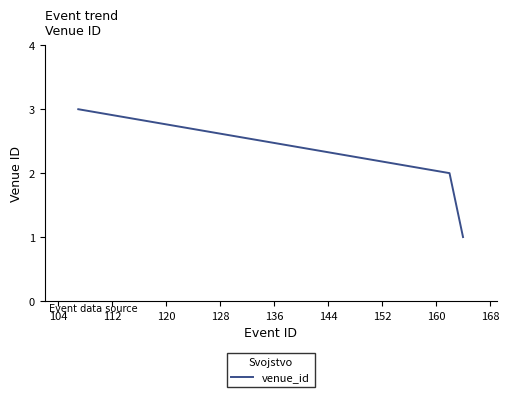

How many values are below 2?

1